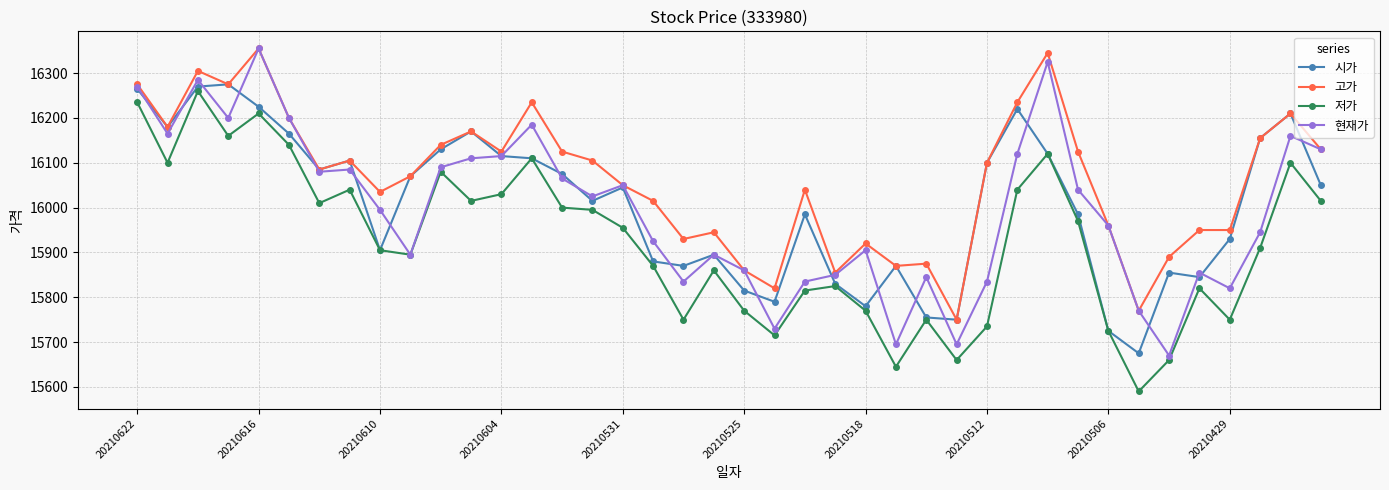

What is the maximum value shown in the chart?

16355